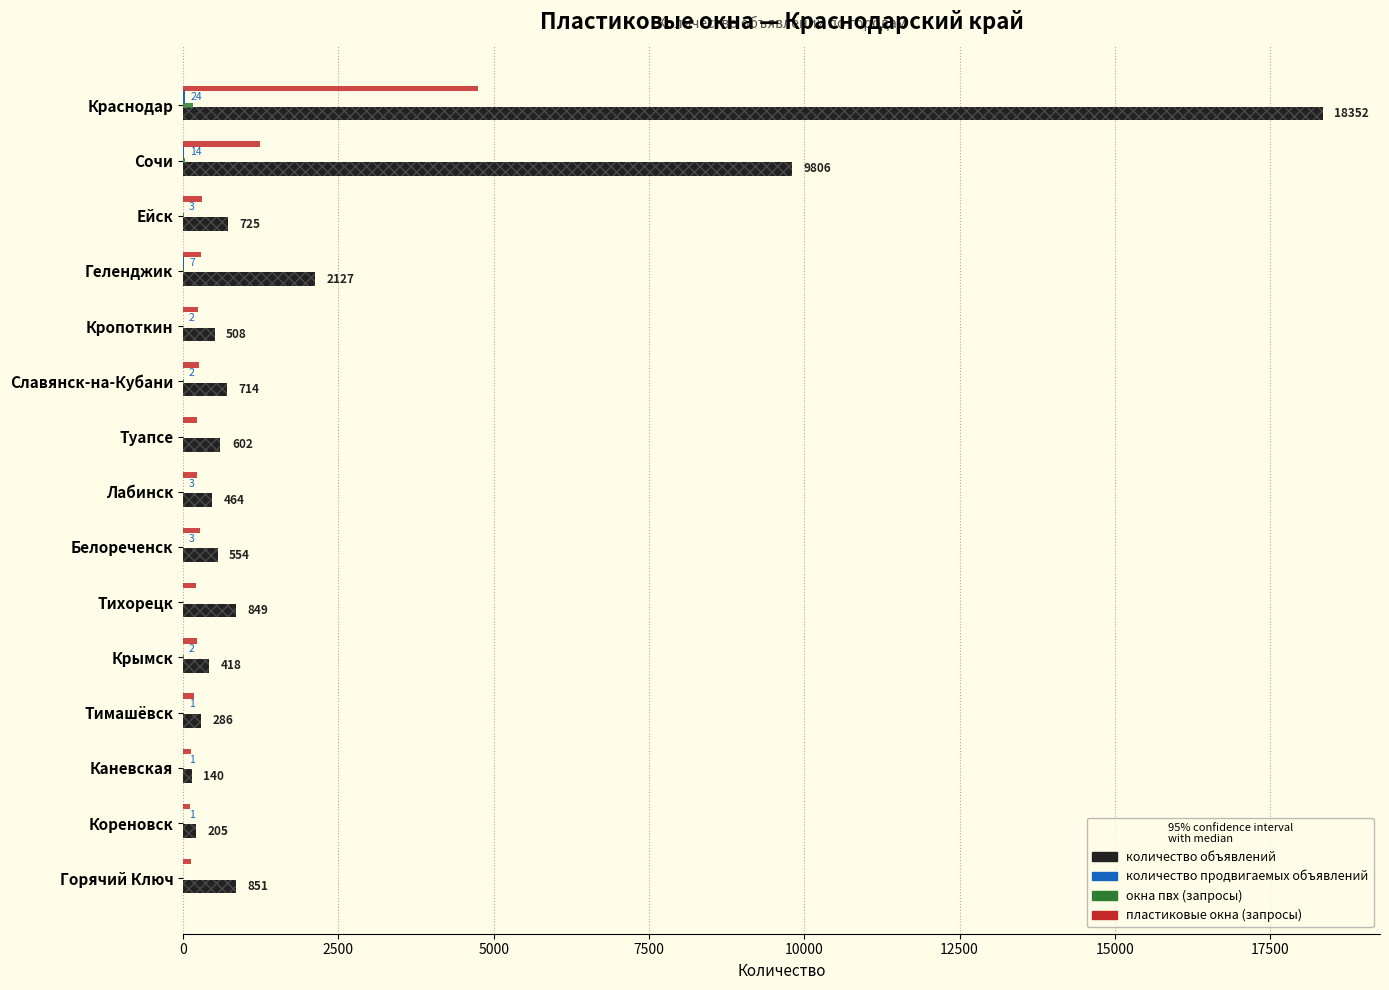

The value of количество объявлений at Геленджик is 3395. True or false?

False